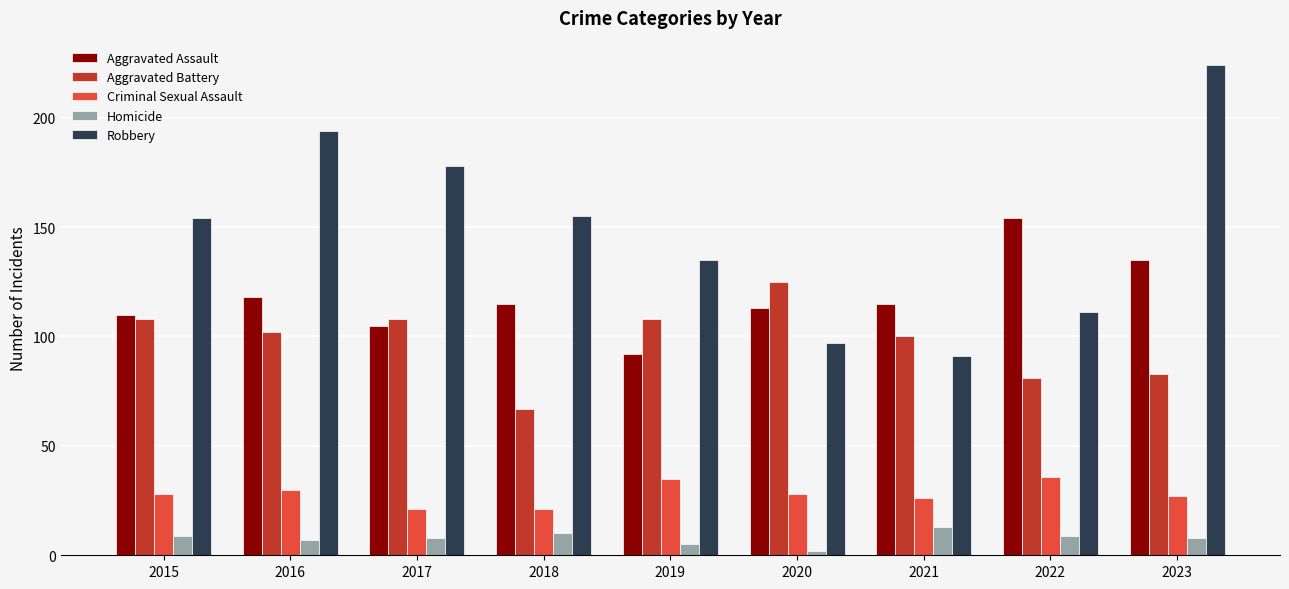

How many data points in Aggravated Assault are less than 115?

4